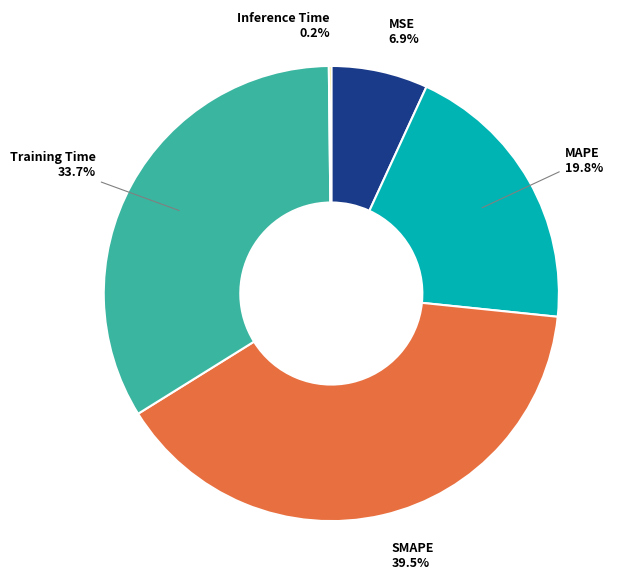

What percentage is the MAPE slice, to the nearest percent?

20%